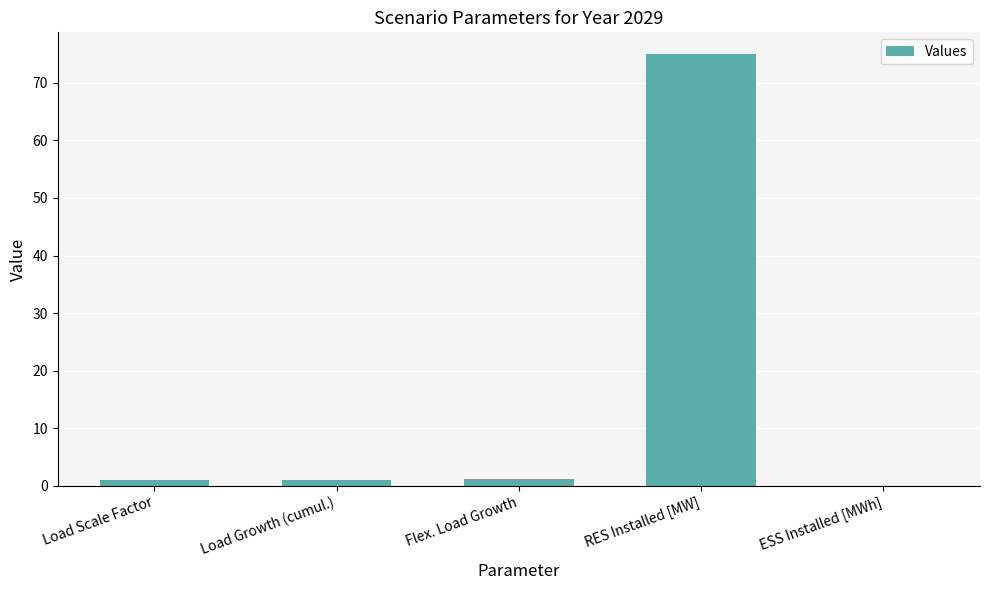

What is the change in value from Load Scale Factor to Flex. Load Growth?

+0.2